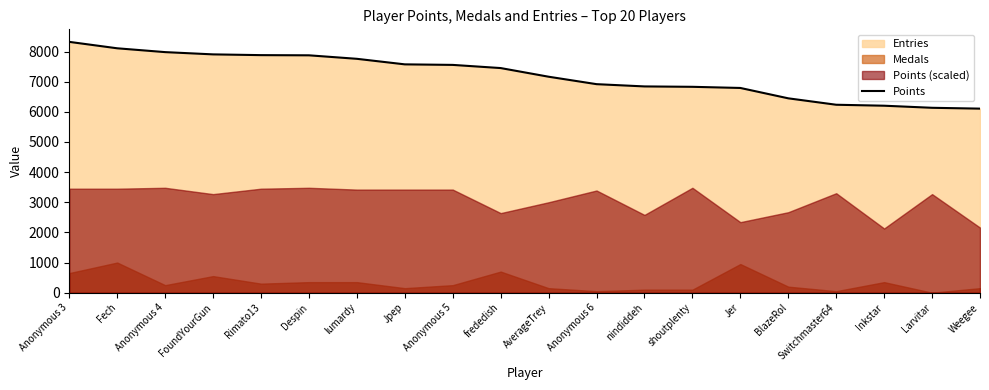

True or false: the data shows 9161 at Jer.

False